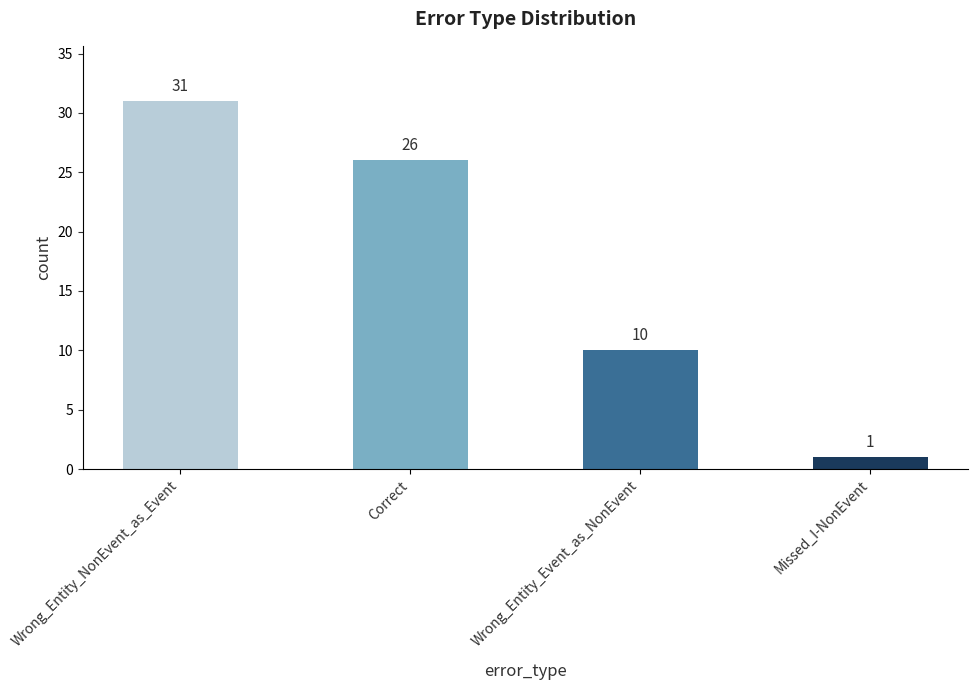

List the labels in order of value, largest first.

Wrong_Entity_NonEvent_as_Event, Correct, Wrong_Entity_Event_as_NonEvent, Missed_I-NonEvent